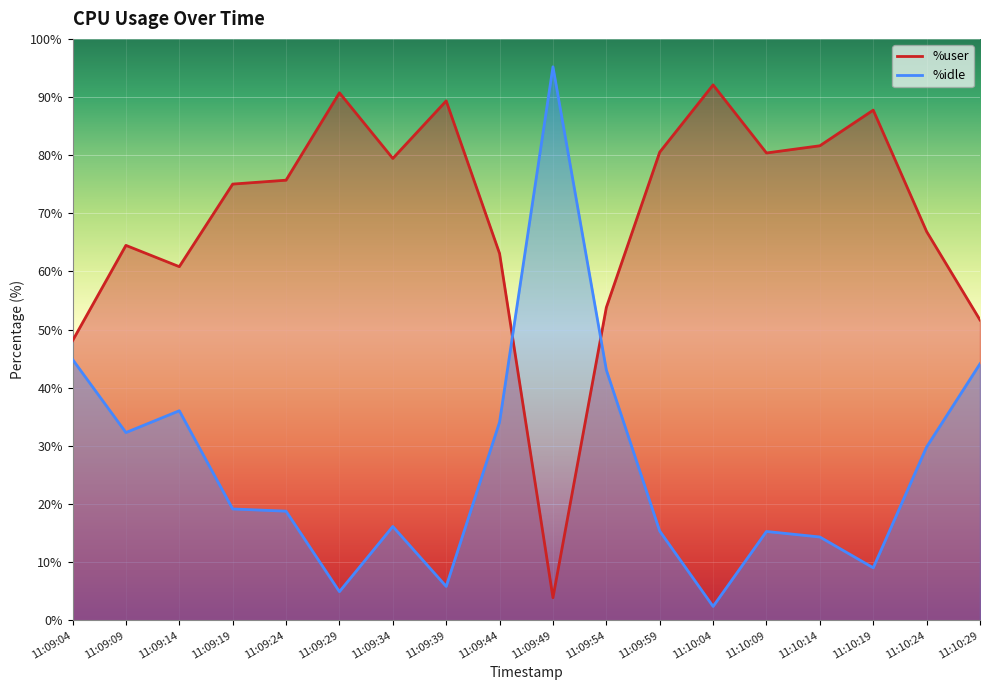

Reading right to left, extract all data points from this chart.

%user: 11:10:29=51.7	11:10:24=66.9	11:10:19=87.8	11:10:14=81.6	11:10:09=80.4	11:10:04=92.1	11:09:59=80.5	11:09:54=53.8	11:09:49=3.9	11:09:44=63.1	11:09:39=89.3	11:09:34=79.4	11:09:29=90.7	11:09:24=75.7	11:09:19=75.0	11:09:14=60.8	11:09:09=64.5	11:09:04=48.1
%idle: 11:10:29=44.1	11:10:24=29.8	11:10:19=9.0	11:10:14=14.3	11:10:09=15.3	11:10:04=2.4	11:09:59=15.4	11:09:54=43.1	11:09:49=95.2	11:09:44=34.1	11:09:39=5.8	11:09:34=16.1	11:09:29=4.9	11:09:24=18.8	11:09:19=19.2	11:09:14=36.0	11:09:09=32.3	11:09:04=44.9